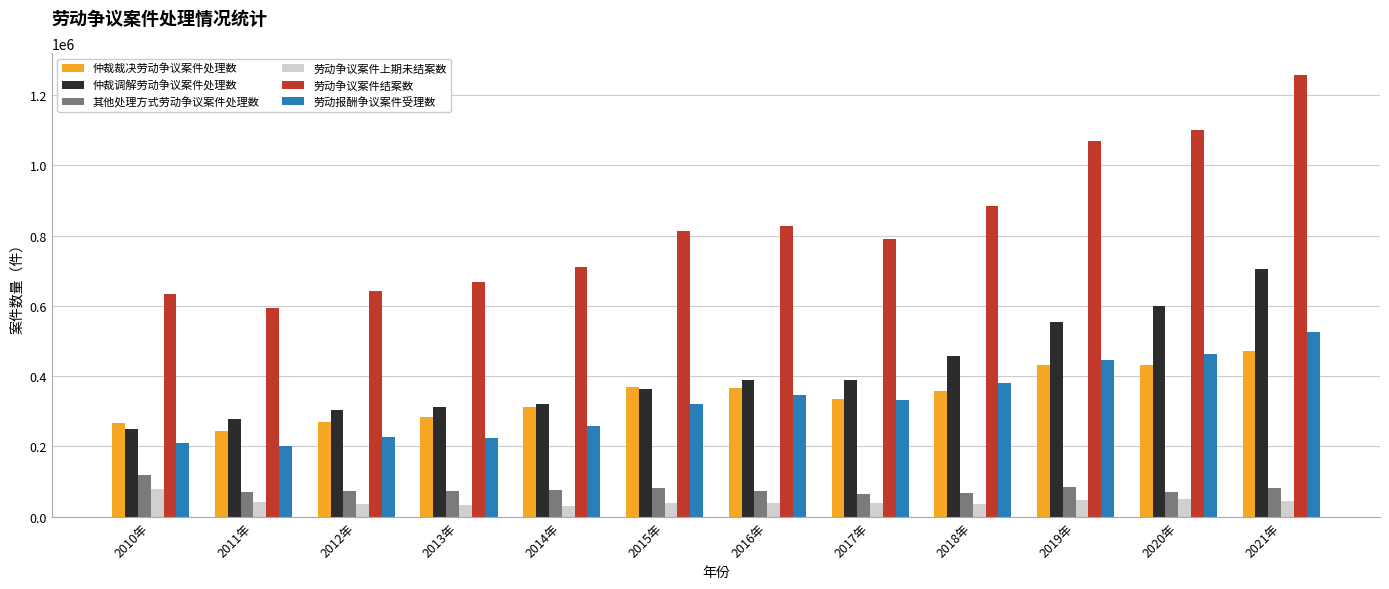

Is it true that 仲裁裁决劳动争议案件处理数 equals 336073 at 2017年?

True